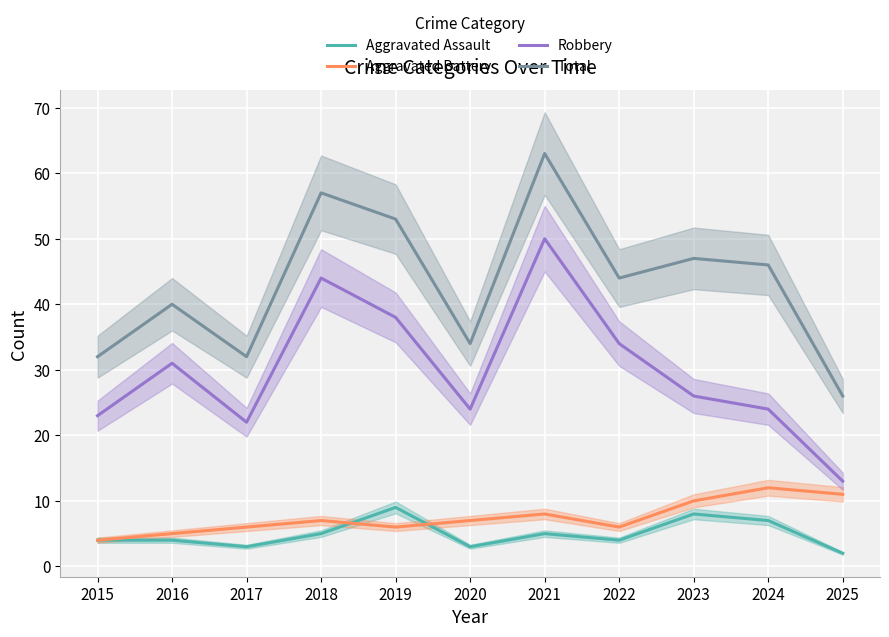

Rank the categories by Total value from highest to lowest.

2021, 2018, 2019, 2023, 2024, 2022, 2016, 2020, 2015, 2017, 2025